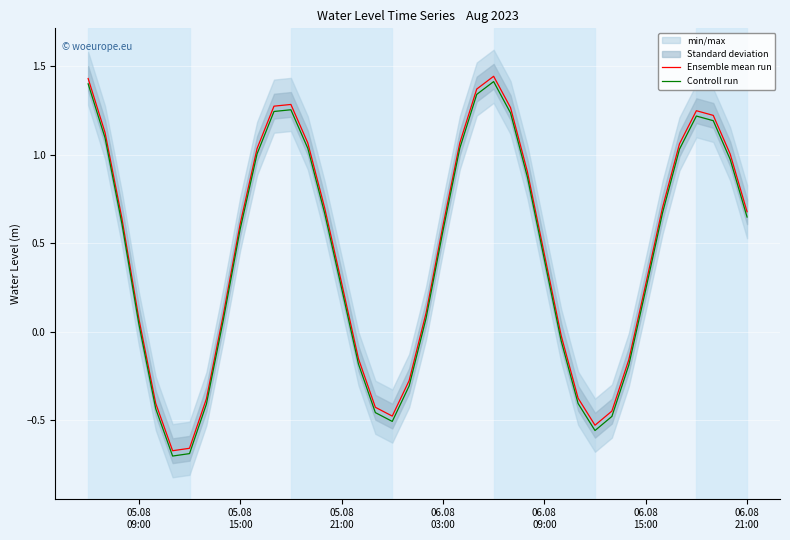

True or false: Controll run and Ensemble mean run intersect in this chart.

False